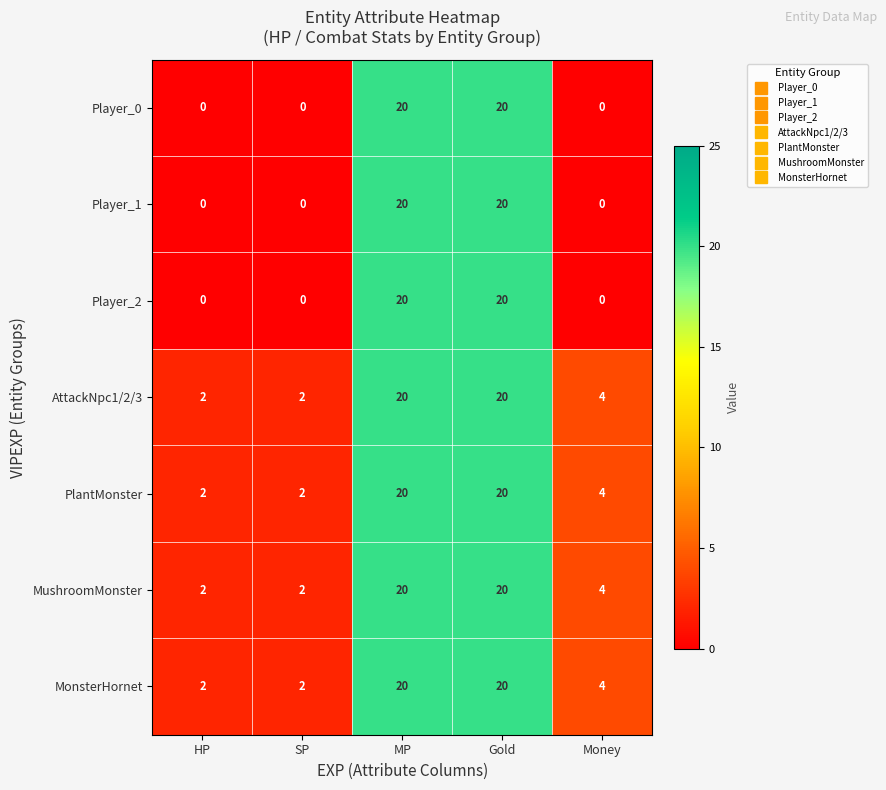

At how many categories does at least one series exceed 14?

2